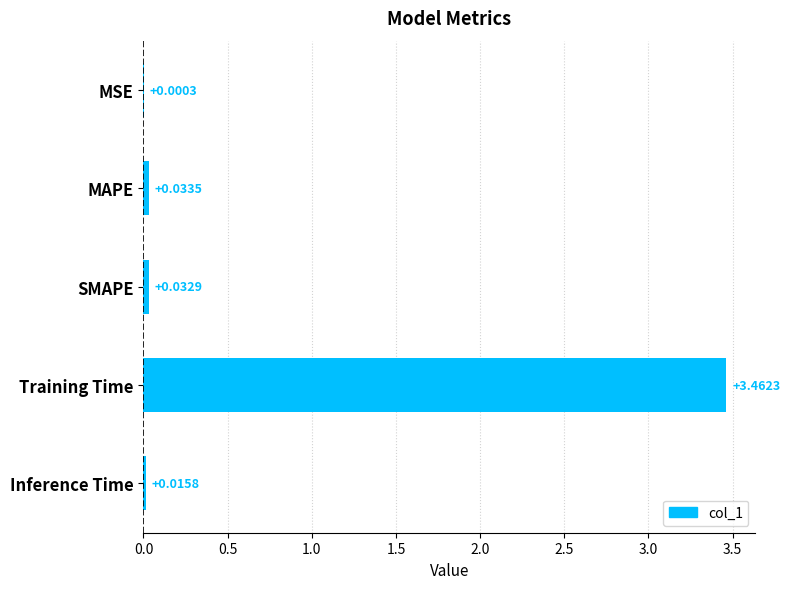

What is the average value?

0.7